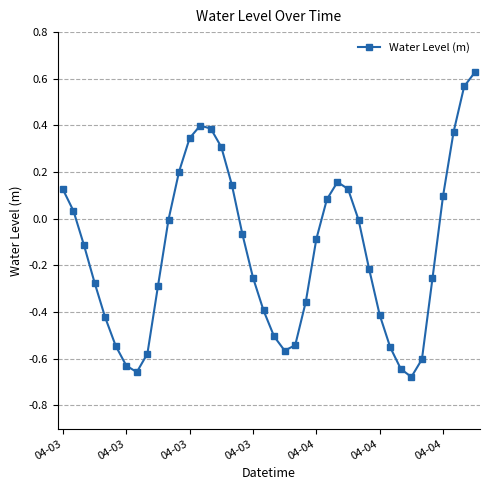

True or false: there are more than 1 points higher than both neighbors.

True